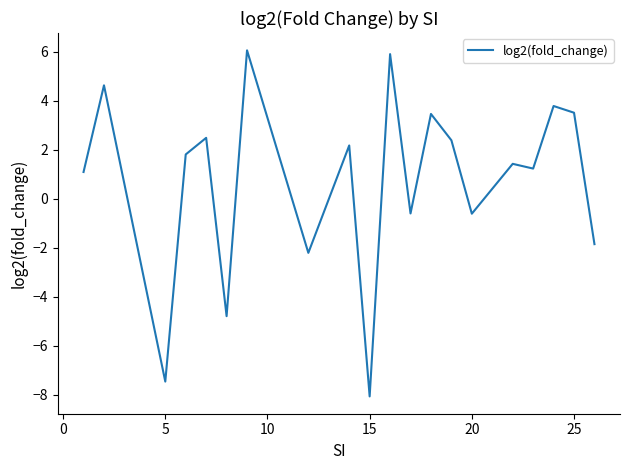

Does the chart display data point markers on the line(s)?

No